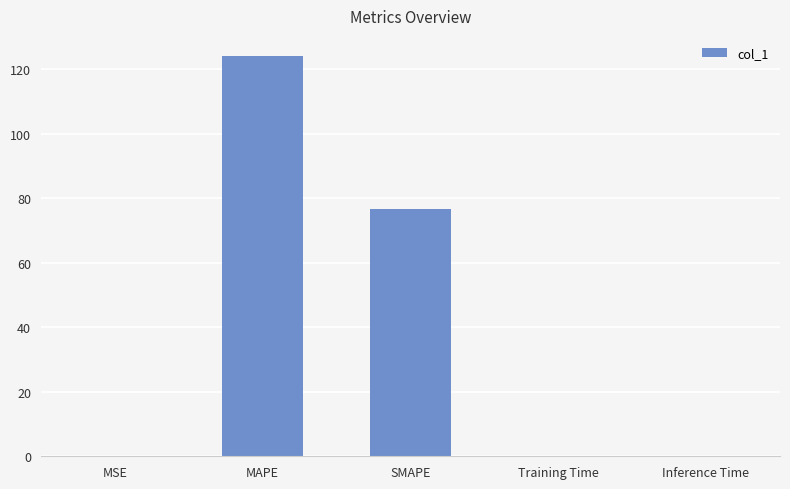

Which has a higher value, MAPE or SMAPE?

MAPE